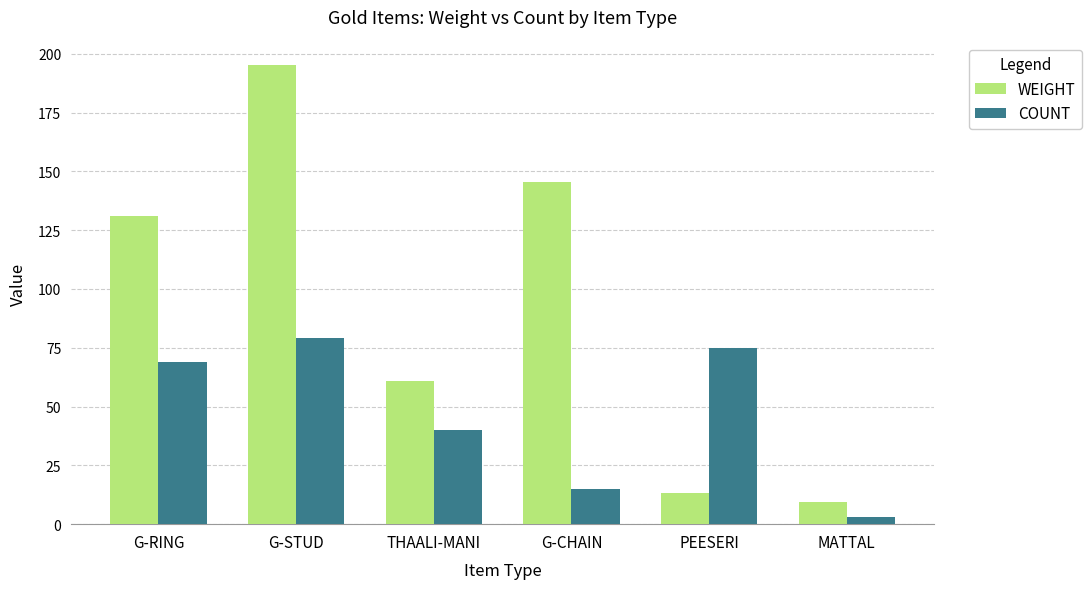

What is the sum of the COUNT values at G-STUD and THAALI-MANI?

119.0